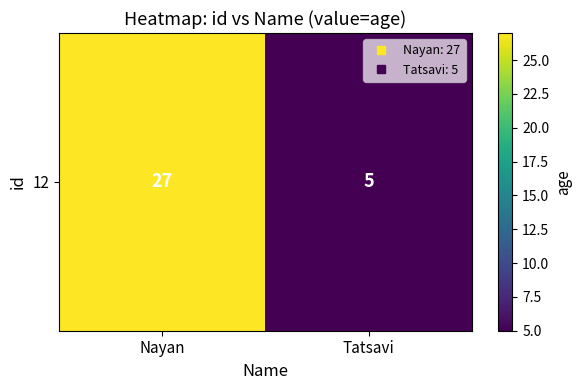

Between Nayan and Tatsavi, which is larger?

Nayan